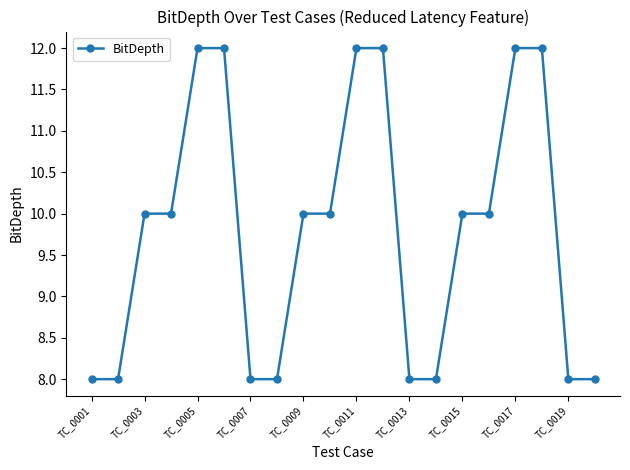

Is this an area chart (filled region under the line)?

No